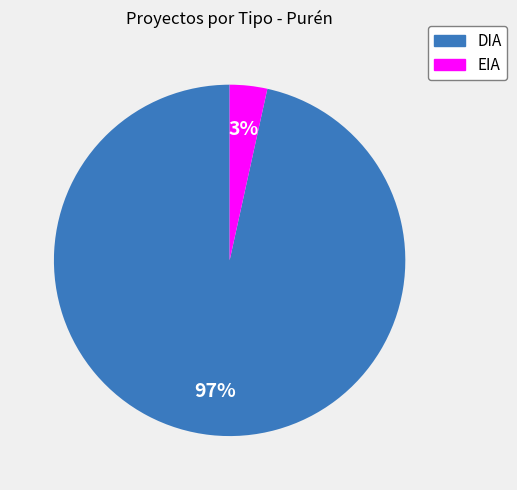

Is EIA the majority of the pie?

No